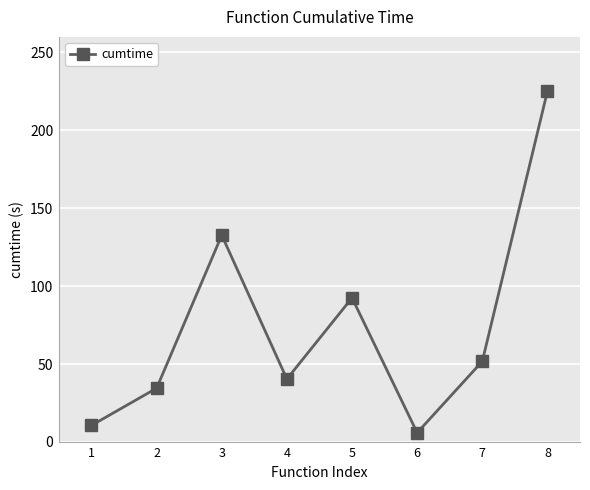

Which label corresponds to the largest value in the chart?

8